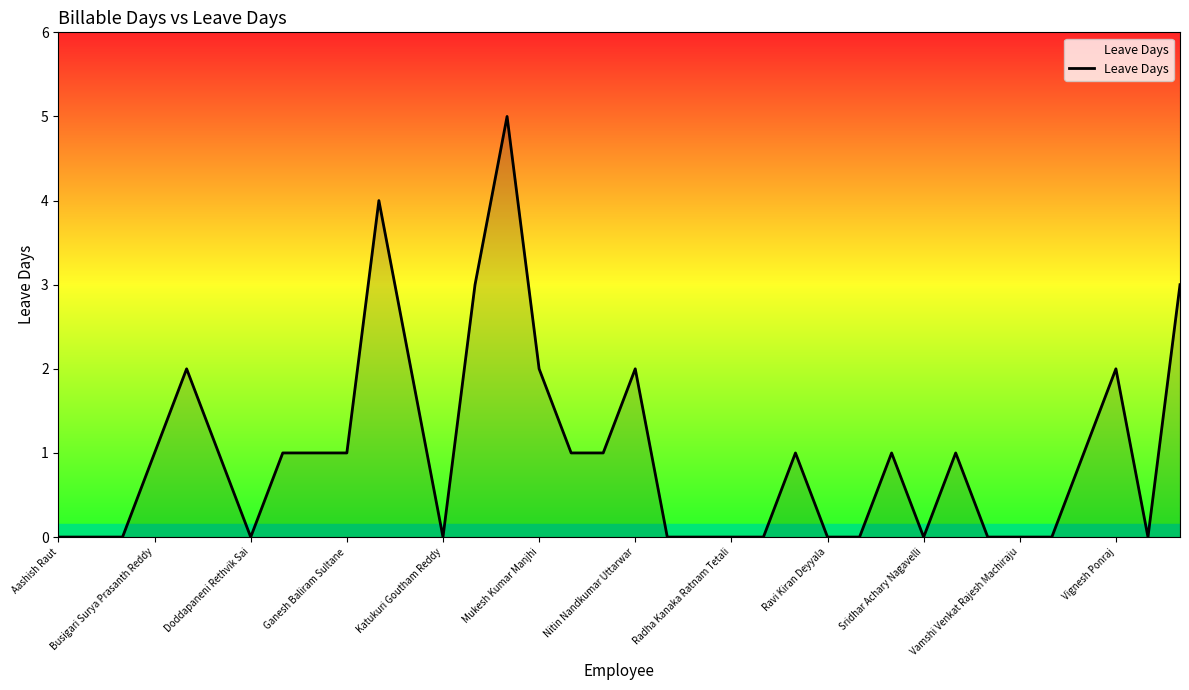

What is the difference between the maximum and minimum values?

5